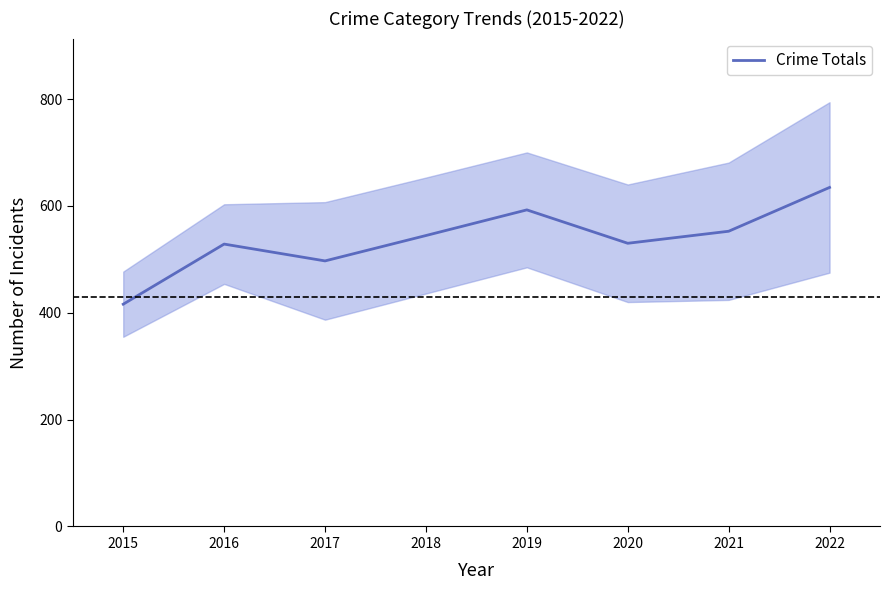

Approximately how many times larger is the value at 2021 compared to 2015?

1.3